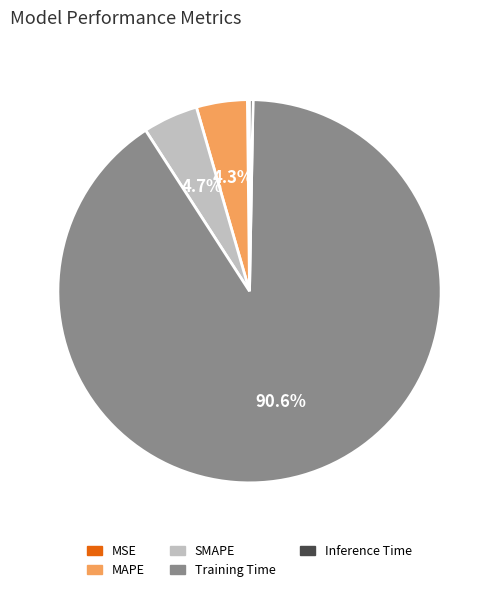

What percentage is the Training Time slice, to the nearest percent?

91%